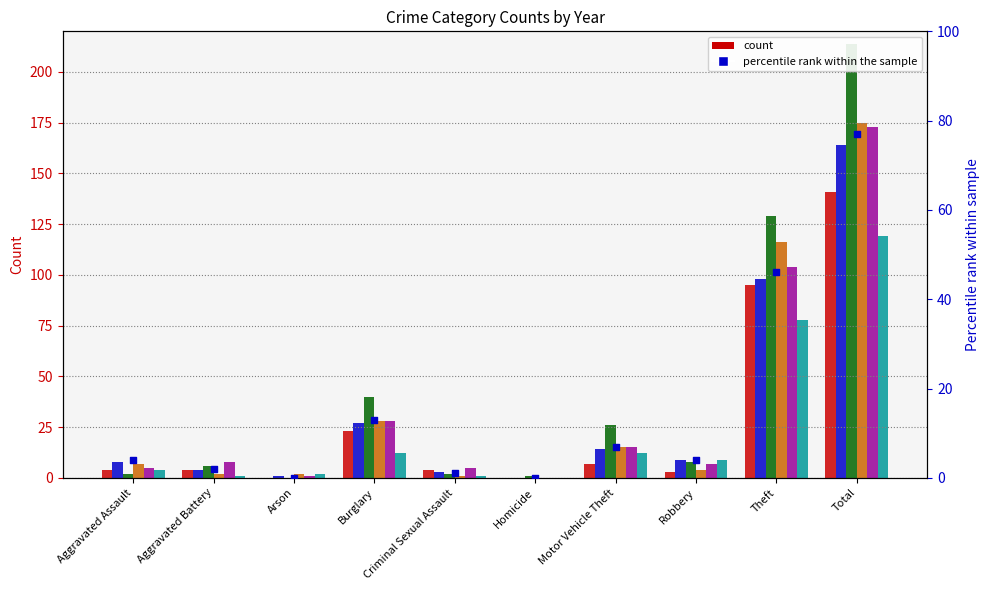

What is the change in value from Aggravated Battery to Theft?

+44